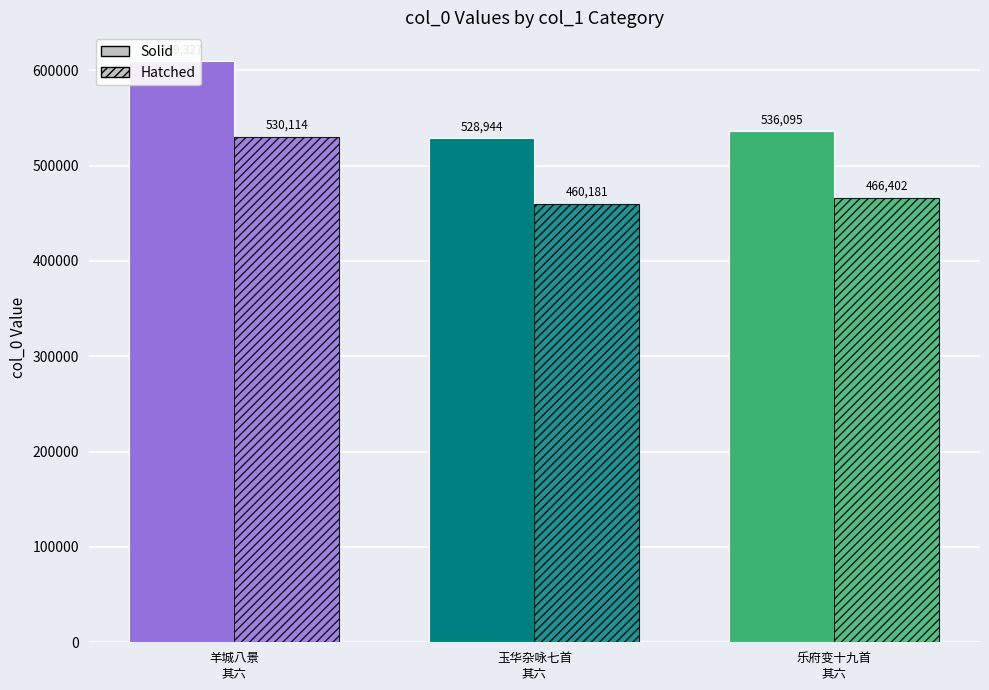

What is the sum of the col_0 (hatched) values at 玉华杂咏七首
其六 and 羊城八景
其六?

990295.8